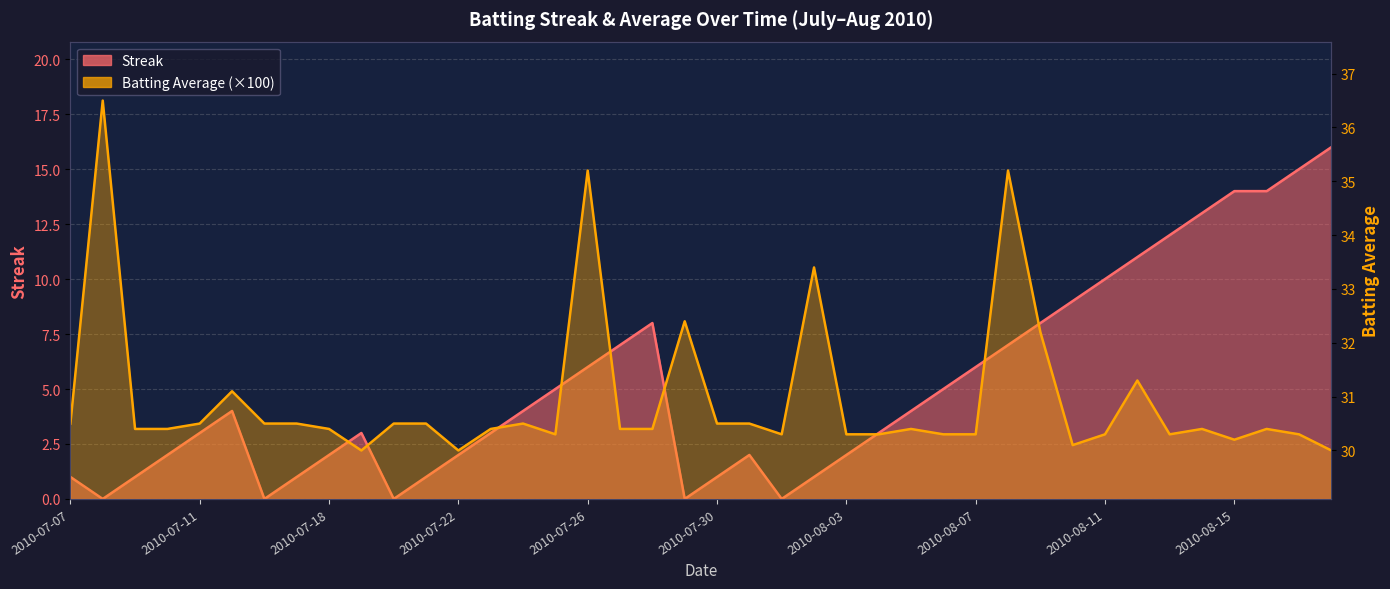

At which label is Batting Average1 closest to 33?

2010-08-02